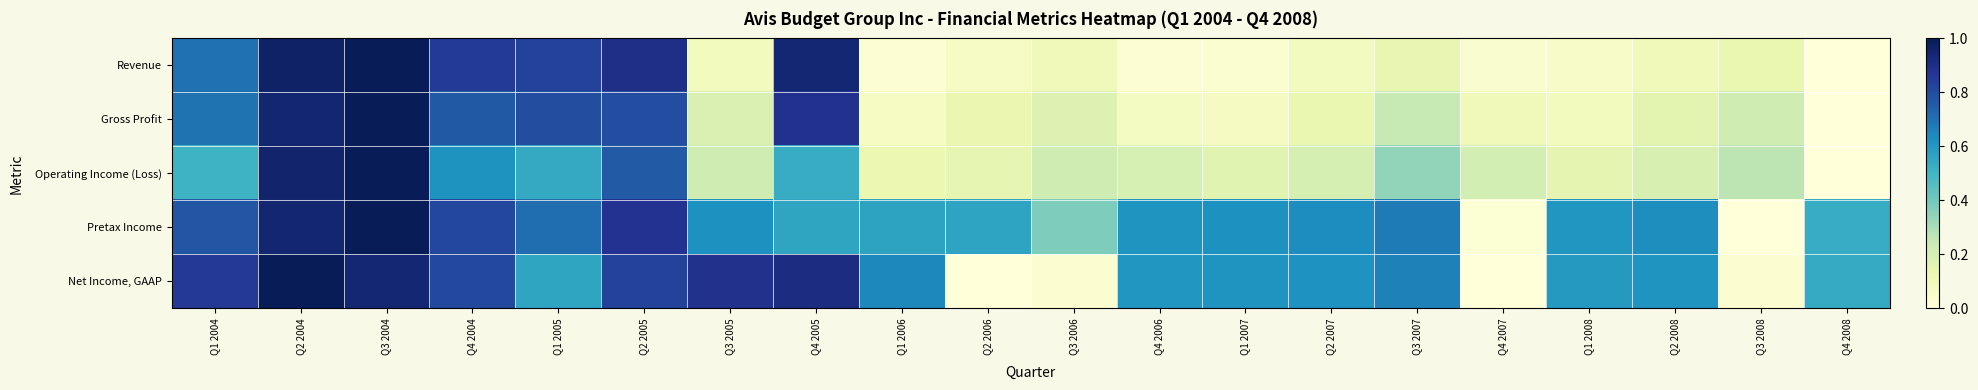

Reading left to right, extract all data points from this chart.

Revenue: Q1 2004=0.7	Q2 2004=1.0	Q3 2004=1.0	Q4 2004=0.9	Q1 2005=0.8	Q2 2005=0.9	Q3 2005=0.1	Q4 2005=0.9	Q1 2006=0.0	Q2 2006=0.1	Q3 2006=0.1	Q4 2006=0.0	Q1 2007=0.0	Q2 2007=0.1	Q3 2007=0.1	Q4 2007=0.0	Q1 2008=0.1	Q2 2008=0.1	Q3 2008=0.1	Q4 2008=0.0
Gross Profit: Q1 2004=0.7	Q2 2004=0.9	Q3 2004=1.0	Q4 2004=0.8	Q1 2005=0.8	Q2 2005=0.8	Q3 2005=0.2	Q4 2005=0.9	Q1 2006=0.1	Q2 2006=0.1	Q3 2006=0.2	Q4 2006=0.1	Q1 2007=0.1	Q2 2007=0.1	Q3 2007=0.2	Q4 2007=0.1	Q1 2008=0.1	Q2 2008=0.2	Q3 2008=0.2	Q4 2008=0.0
Operating Income (Loss): Q1 2004=0.5	Q2 2004=1.0	Q3 2004=1.0	Q4 2004=0.6	Q1 2005=0.5	Q2 2005=0.8	Q3 2005=0.2	Q4 2005=0.5	Q1 2006=0.1	Q2 2006=0.1	Q3 2006=0.2	Q4 2006=0.2	Q1 2007=0.2	Q2 2007=0.2	Q3 2007=0.3	Q4 2007=0.2	Q1 2008=0.2	Q2 2008=0.2	Q3 2008=0.3	Q4 2008=0.0
Pretax Income: Q1 2004=0.8	Q2 2004=0.9	Q3 2004=1.0	Q4 2004=0.8	Q1 2005=0.7	Q2 2005=0.9	Q3 2005=0.6	Q4 2005=0.6	Q1 2006=0.6	Q2 2006=0.6	Q3 2006=0.4	Q4 2006=0.6	Q1 2007=0.6	Q2 2007=0.6	Q3 2007=0.7	Q4 2007=0.0	Q1 2008=0.6	Q2 2008=0.6	Q3 2008=0.0	Q4 2008=0.5
Net Income, GAAP: Q1 2004=0.9	Q2 2004=1.0	Q3 2004=0.9	Q4 2004=0.8	Q1 2005=0.6	Q2 2005=0.8	Q3 2005=0.9	Q4 2005=0.9	Q1 2006=0.6	Q2 2006=0.0	Q3 2006=0.0	Q4 2006=0.6	Q1 2007=0.6	Q2 2007=0.6	Q3 2007=0.7	Q4 2007=0.0	Q1 2008=0.6	Q2 2008=0.6	Q3 2008=0.0	Q4 2008=0.5